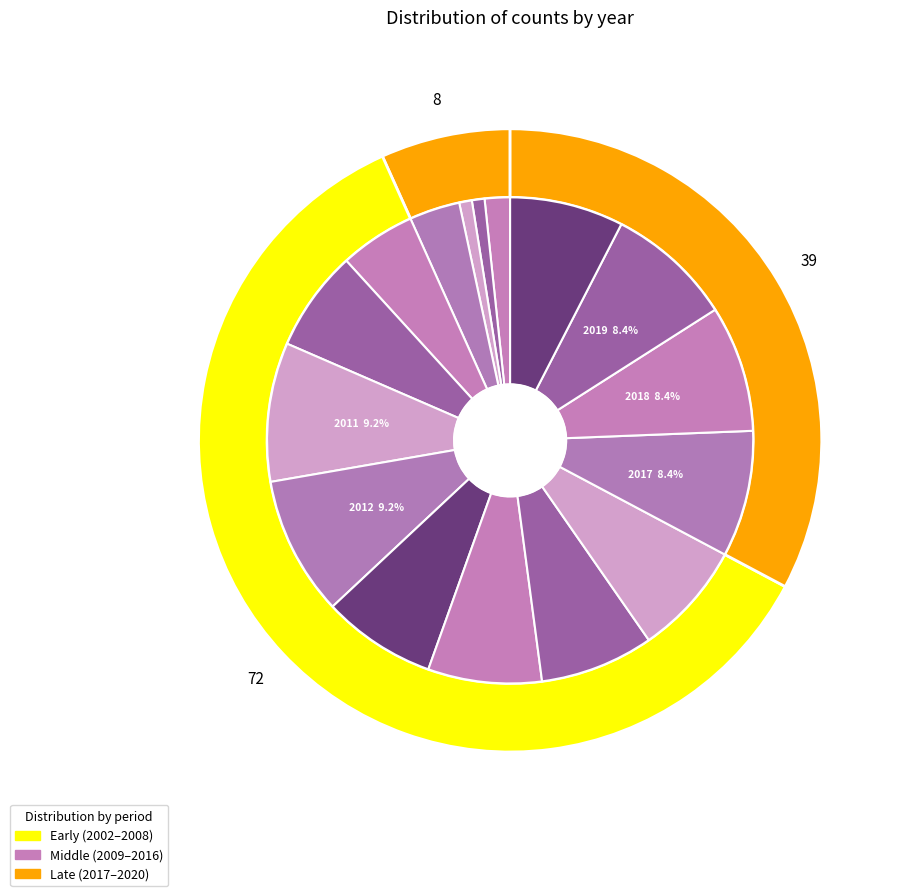

To the nearest percent, what portion does 2002 represent?

2%